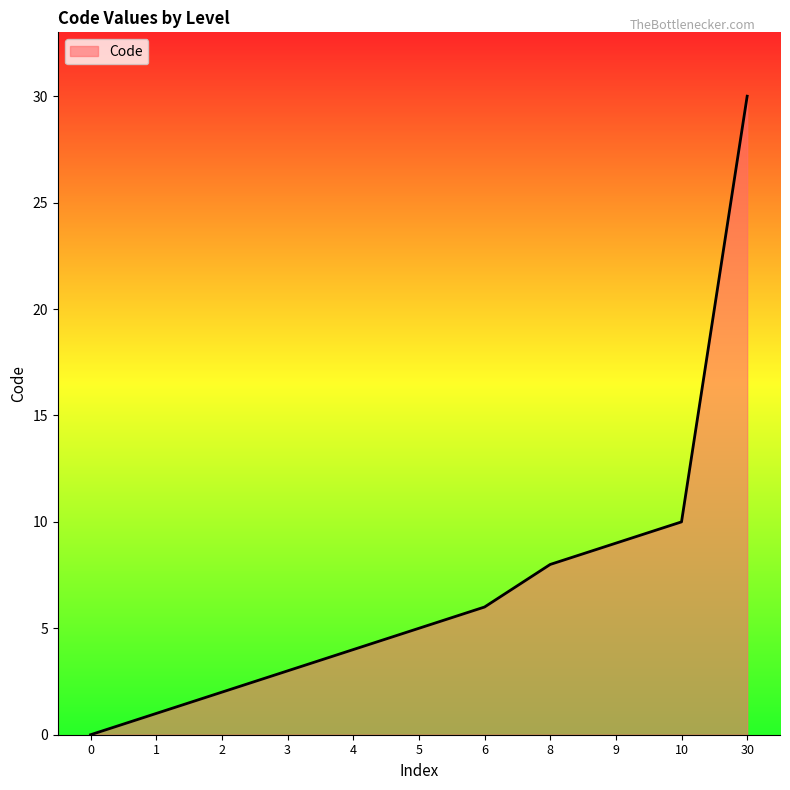

What is the sum of the values at 2 and 0?

2